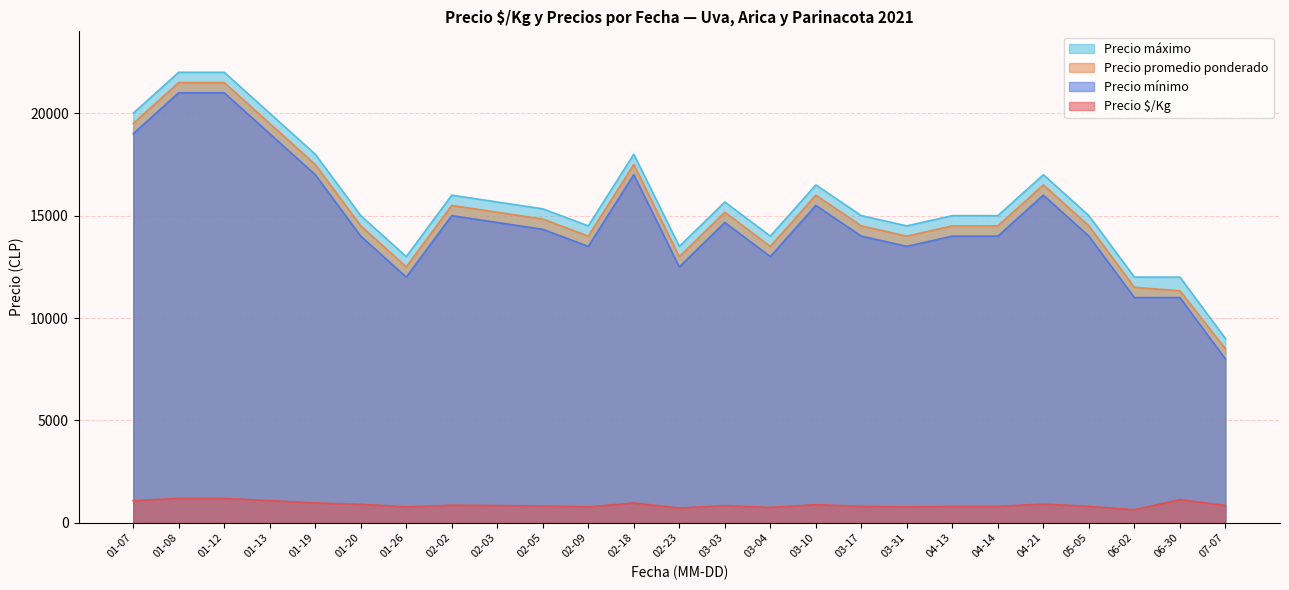

What is the greatest value displayed?

22000